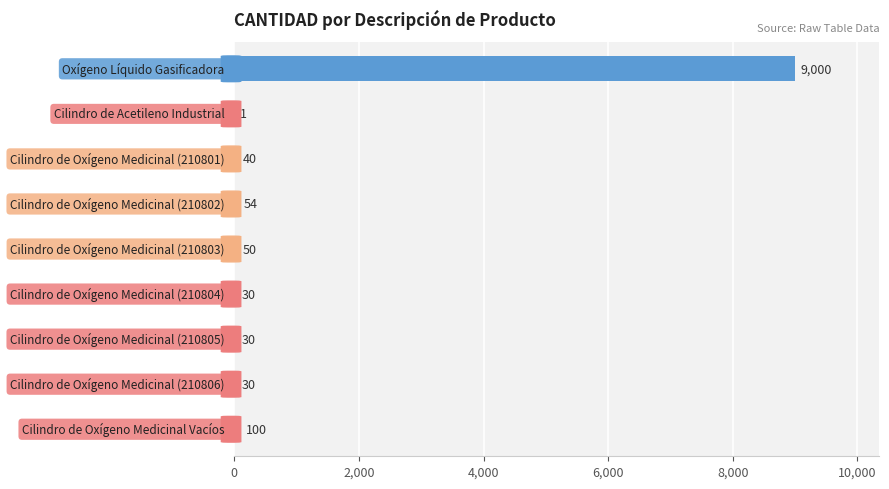

How many series are shown in this chart?

1